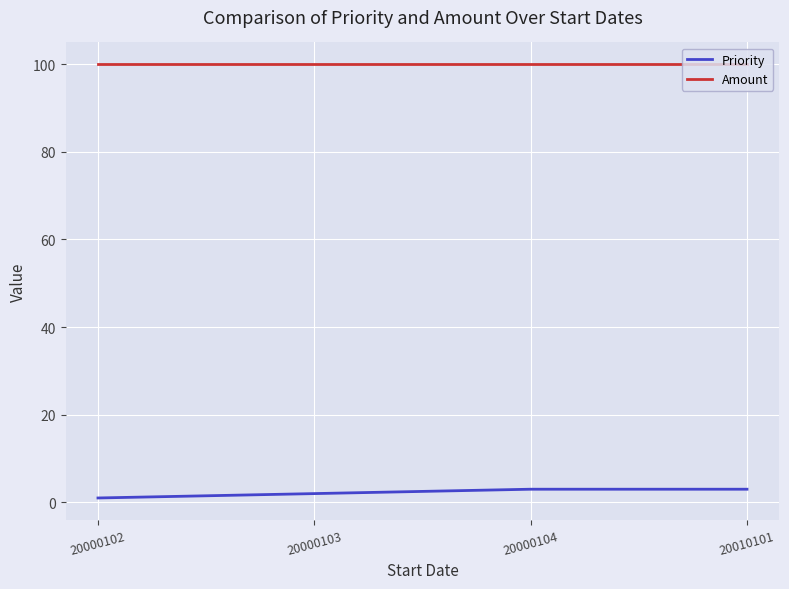

What is the sum of the Priority values at 20000103 and 20010101?

5